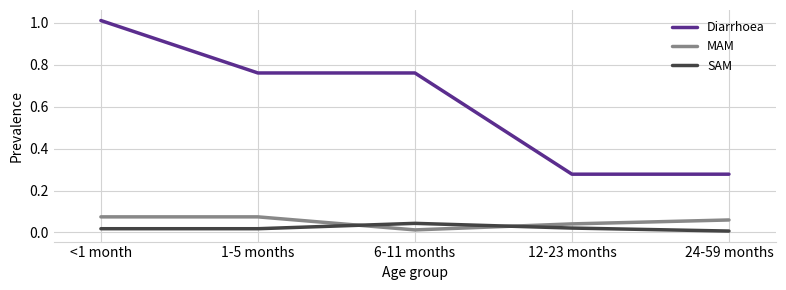

At which category does the chart reach its peak across all series?

<1 month